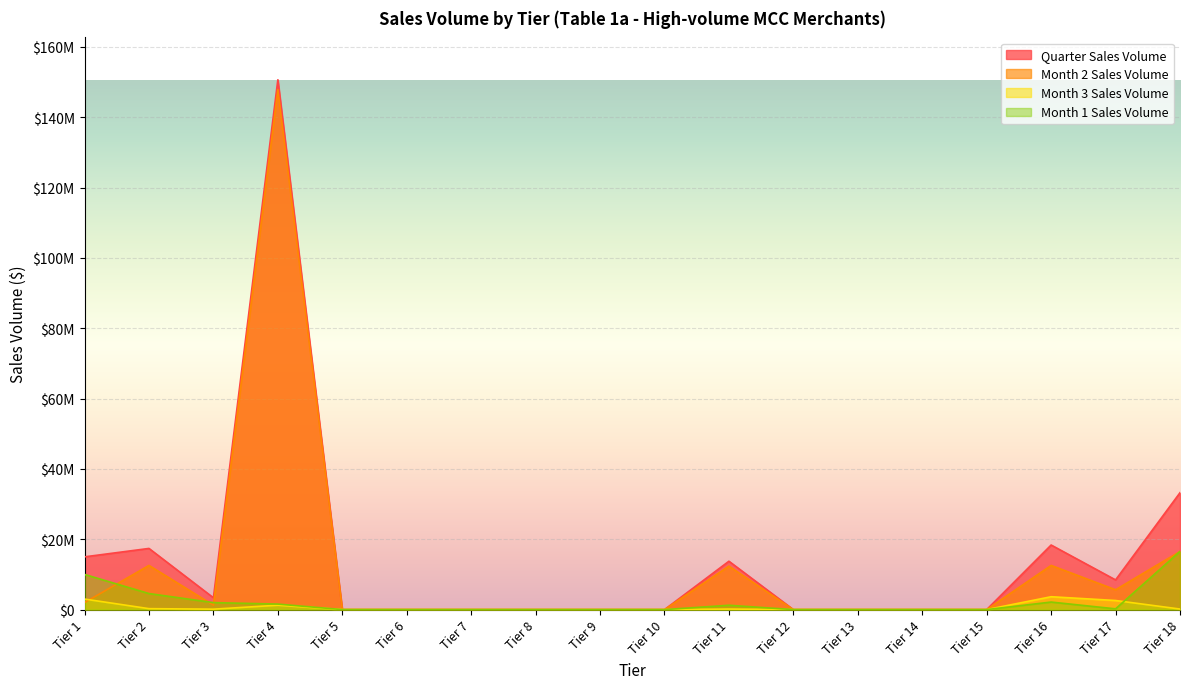

What are all the series names shown in the legend?

Quarter Sales Volume, Month 2 Sales Volume, Month 3 Sales Volume, Month 1 Sales Volume